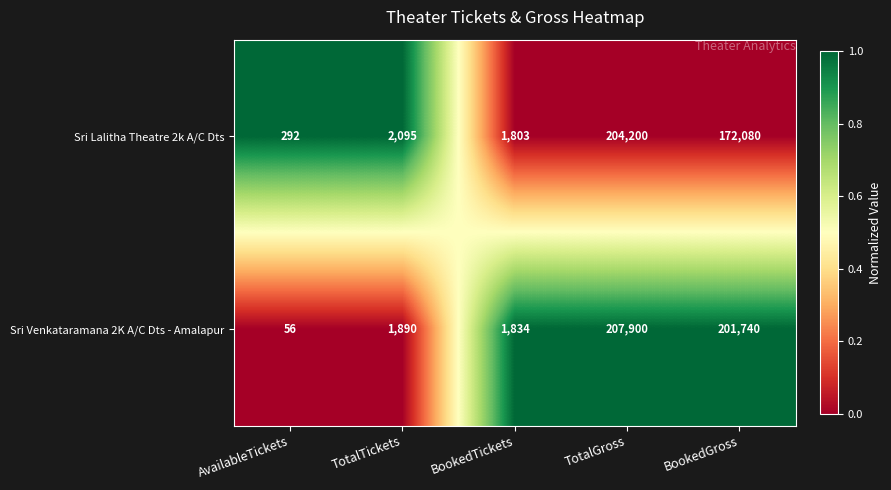

Reading left to right, transcribe all the data shown in this chart.

Sri Lalitha Theatre 2k A/C Dts: AvailableTickets=292	TotalTickets=2095	BookedTickets=1803	TotalGross=204200	BookedGross=172080
Sri Venkataramana 2K A/C Dts - Amalapur: AvailableTickets=56	TotalTickets=1890	BookedTickets=1834	TotalGross=207900	BookedGross=201740